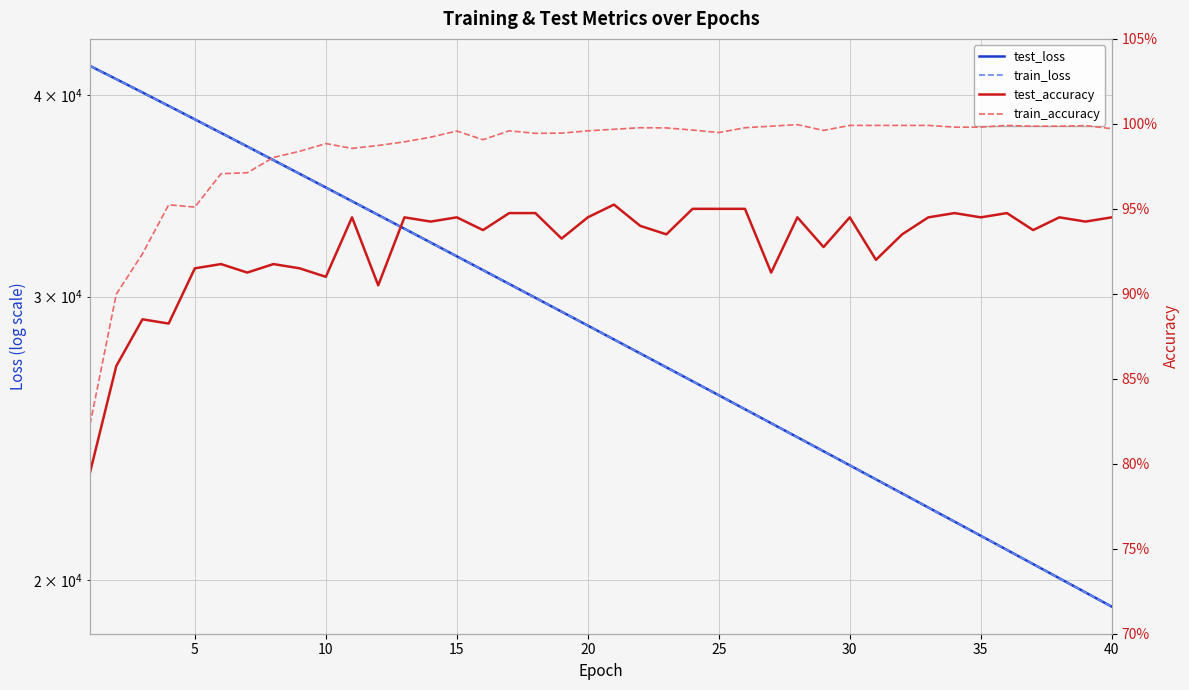

Is it true that test_loss equals 10018.1 at 38?

False